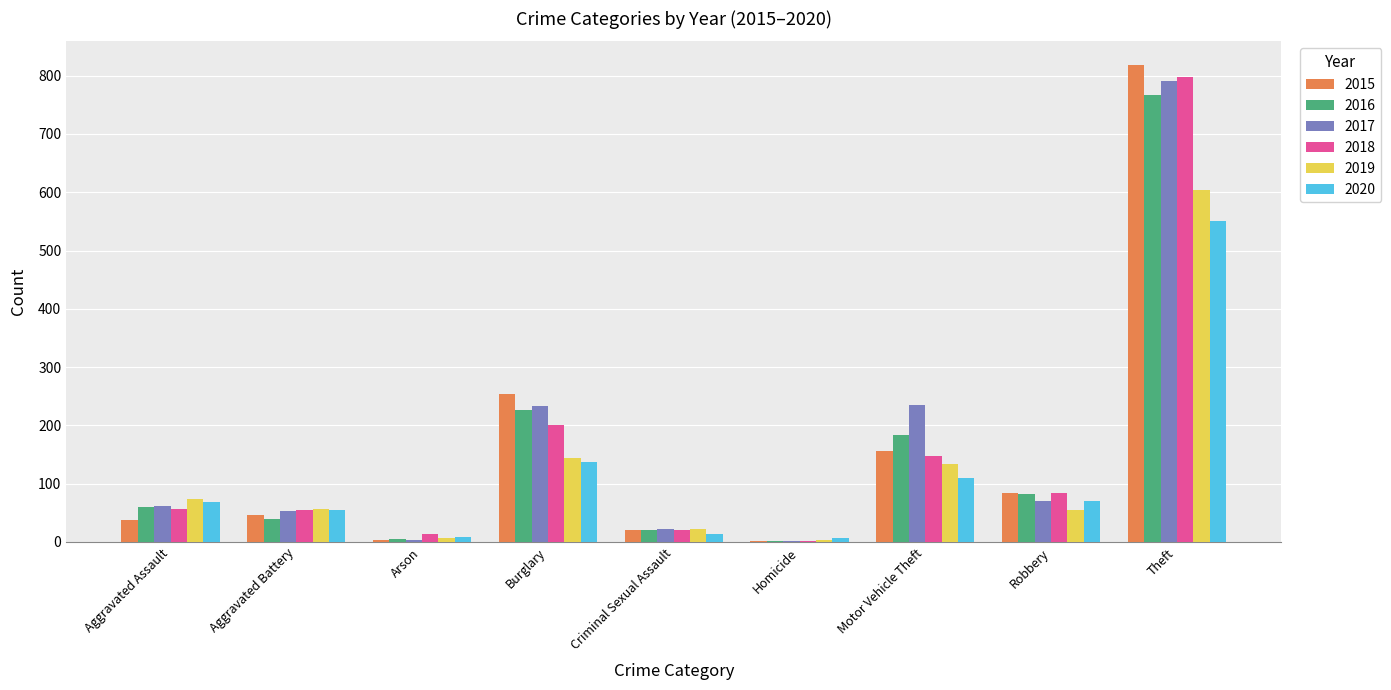

What are all the series names shown in the legend?

2015, 2016, 2017, 2018, 2019, 2020